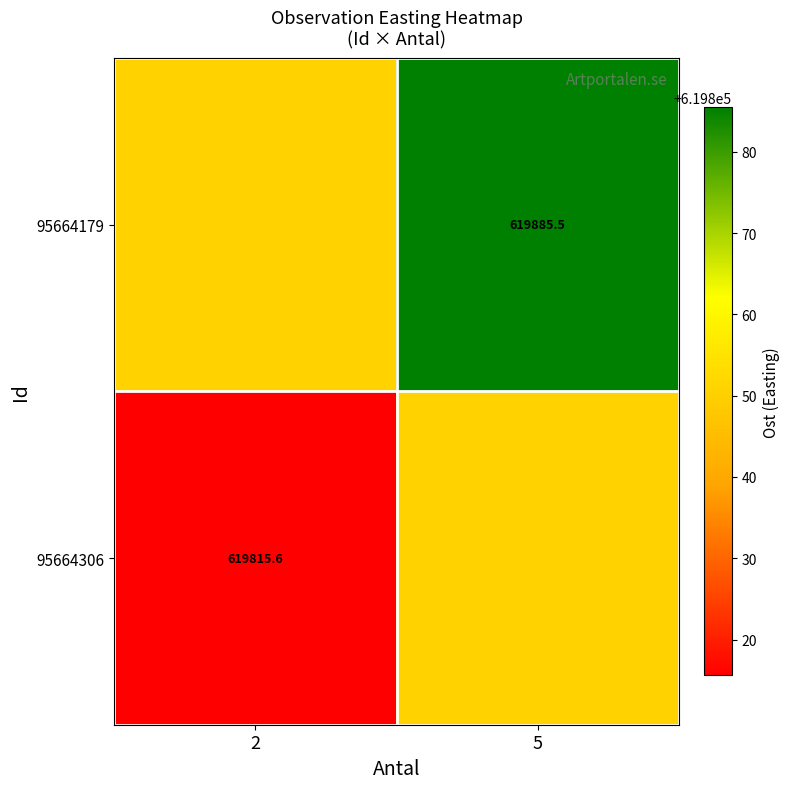

Where is 95664179 nearest to the value 619868?

2